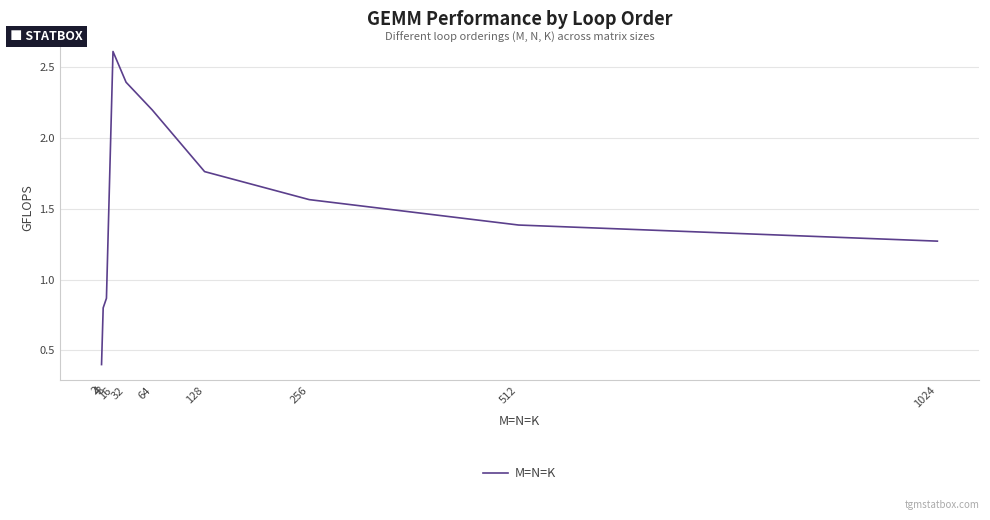

List the labels in order of value, largest first.

16, 32, 64, 128, 256, 512, 1024, 8, 4, 2